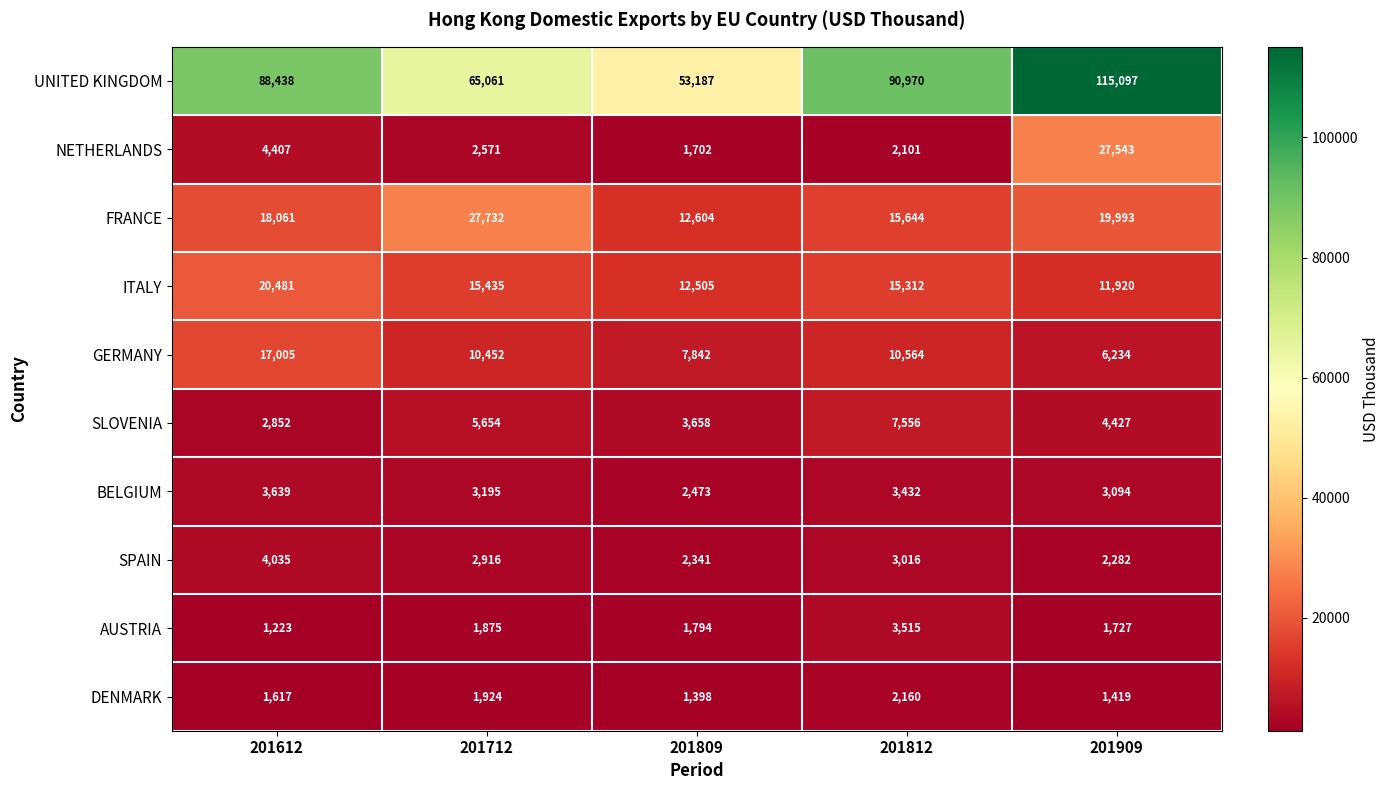

What is the total value across all series at 201612?

161758